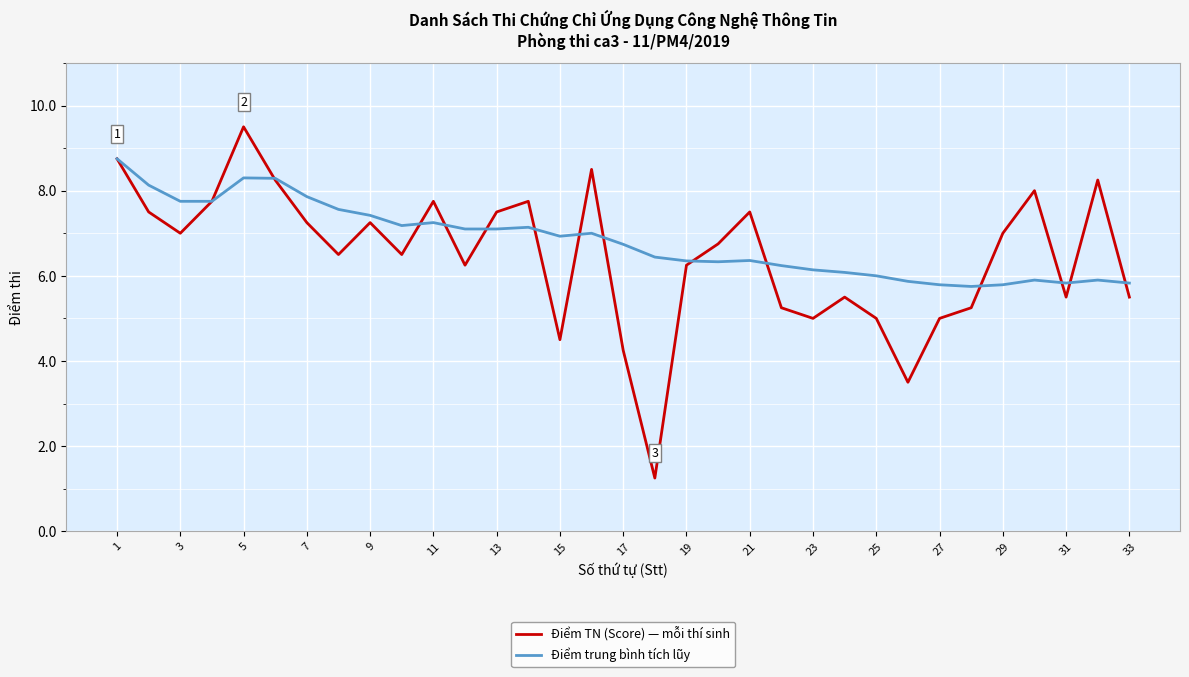

What is the maximum value shown in the chart?

9.5